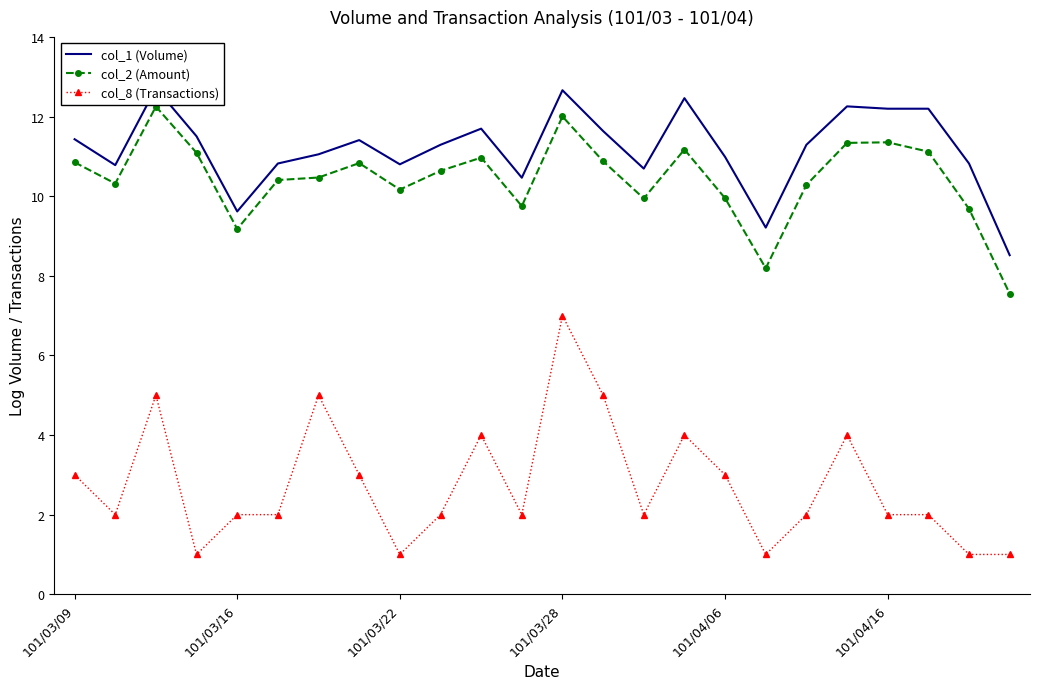

What is the value of the col_1 (Volume) point at the 4th from the left?

11.5